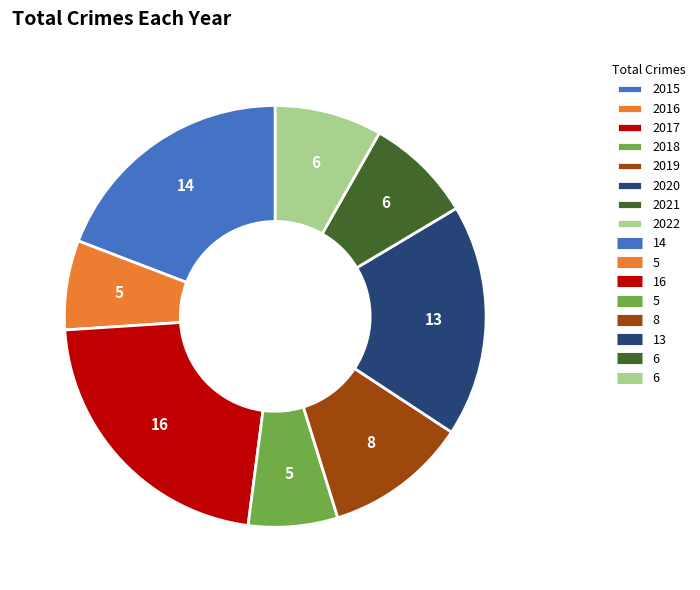

Is the sum of 2022 and 2015 greater than half?

No